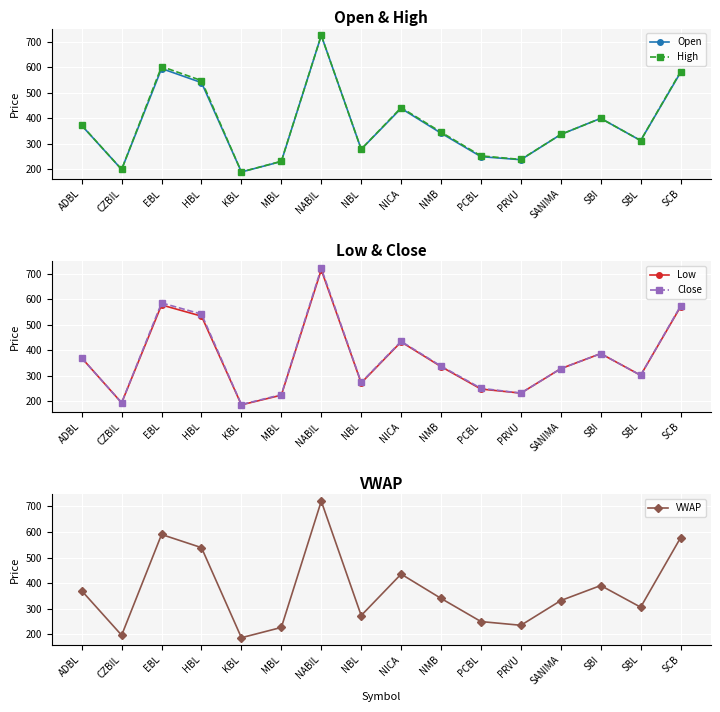

List the series in order of their overall mean, lowest first.

Low, Close, VWAP, Open, High